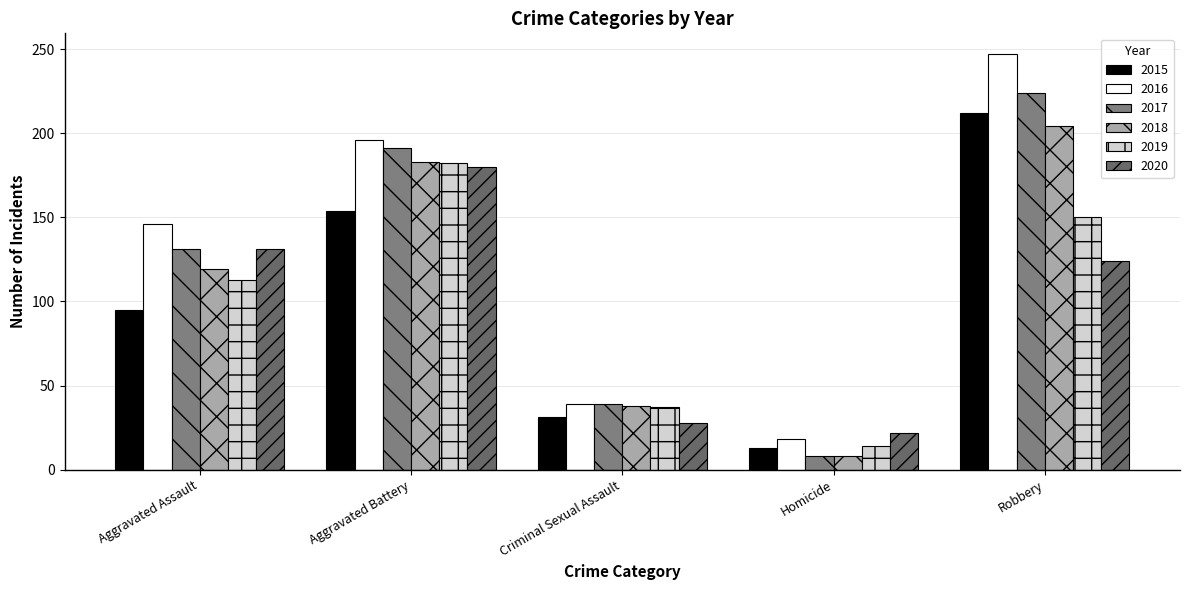

Reading left to right, extract all data points from this chart.

2015: 95	154	31	13	212
2016: 146	196	39	18	247
2017: 131	191	39	8	224
2018: 119	183	38	8	204
2019: 113	182	37	14	150
2020: 131	180	28	22	124